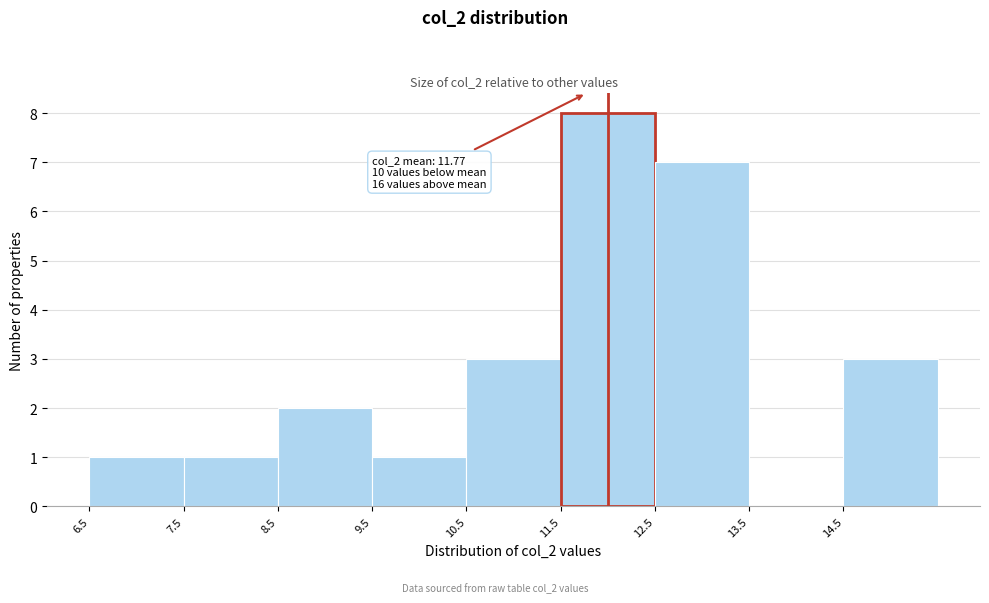

Which range on the x-axis has the tallest bar?

11.5 to 12.5